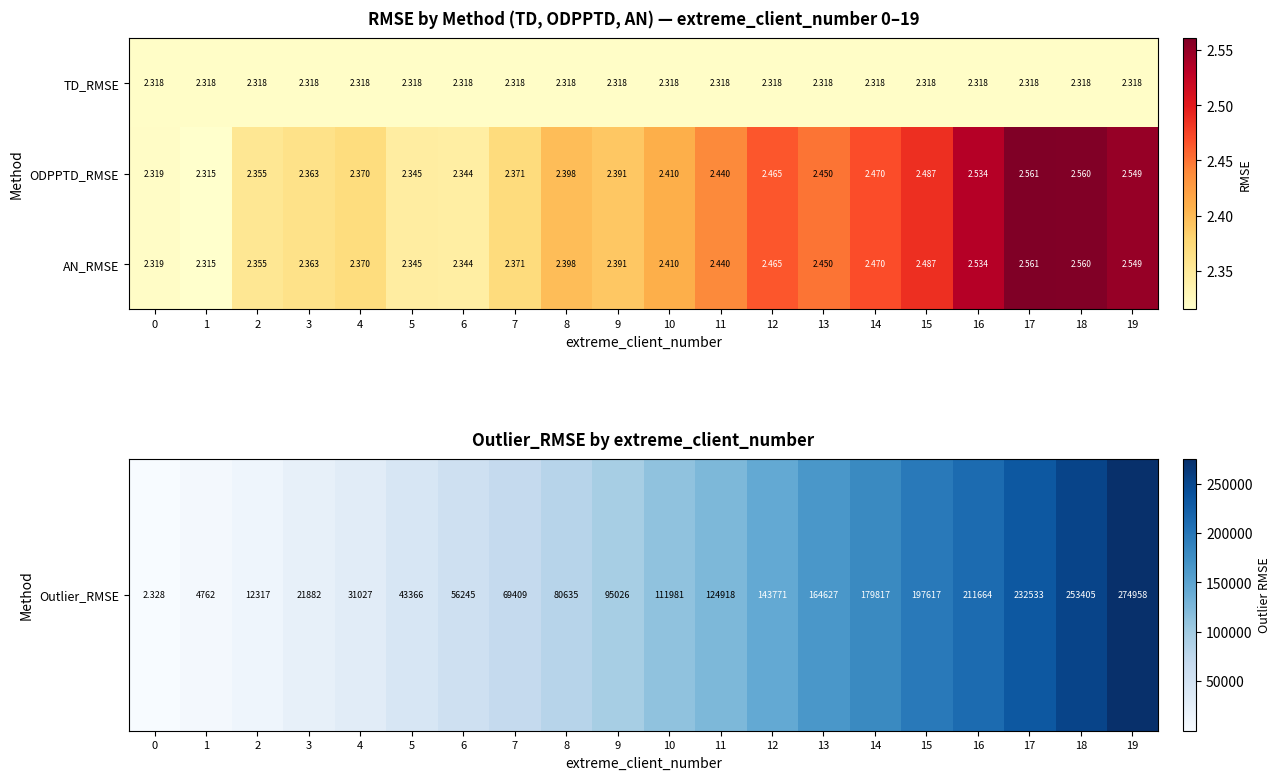

Is the value of AN_RMSE at 3 greater than the value of TD_RMSE at 17?

Yes